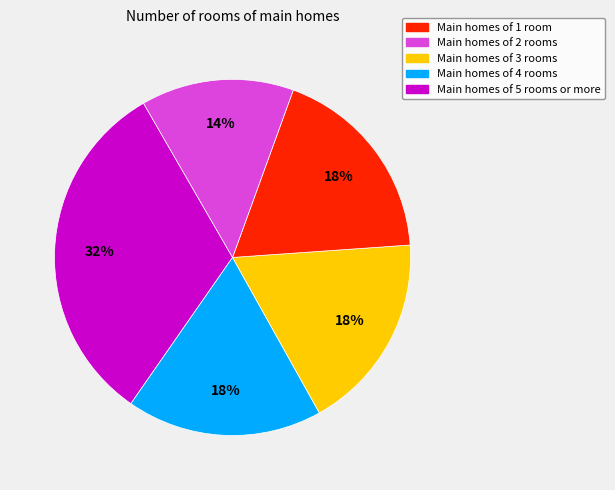

Count the number of slices in the pie.

5